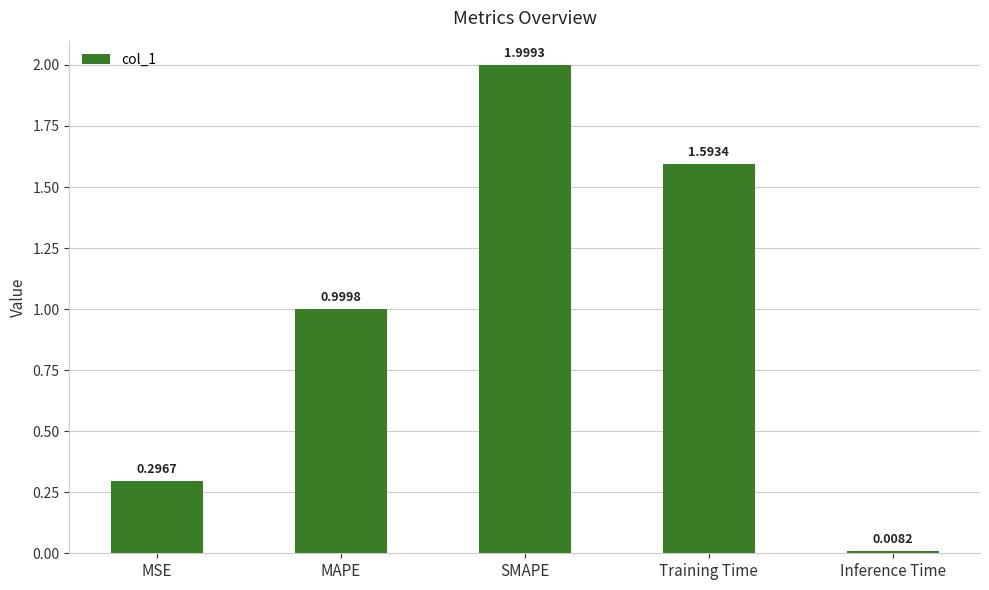

What is the difference between the maximum and minimum values?

2.0